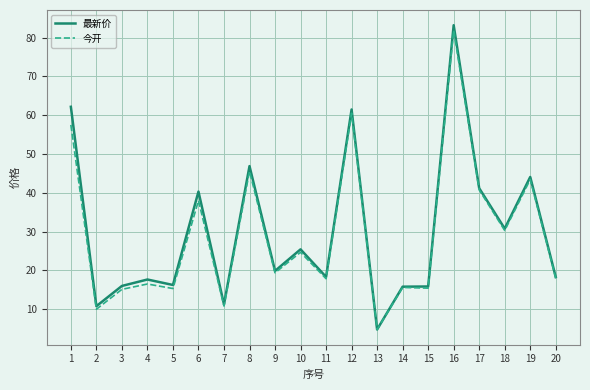

Which label corresponds to the largest value in the chart?

16